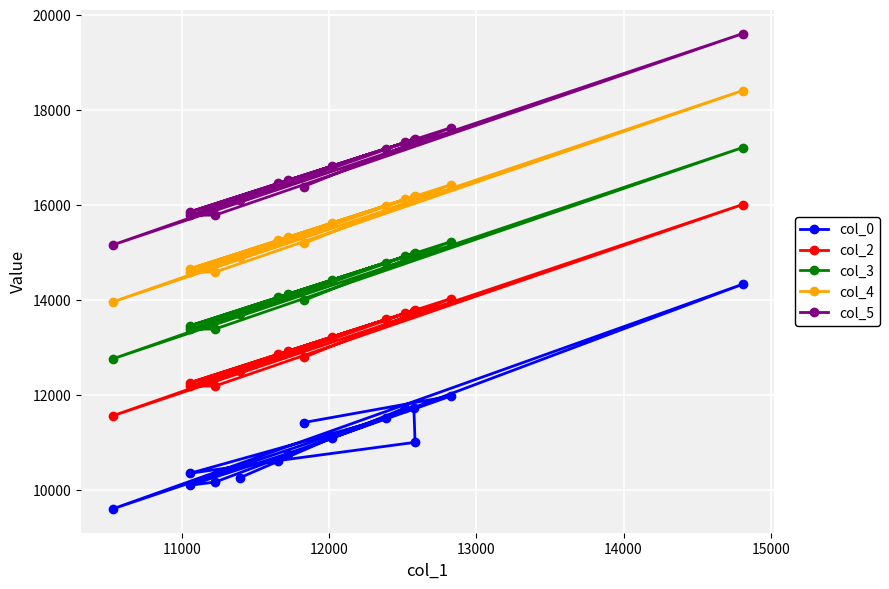

What is the value of the col_4 point at the 11th from the left?

16116.0